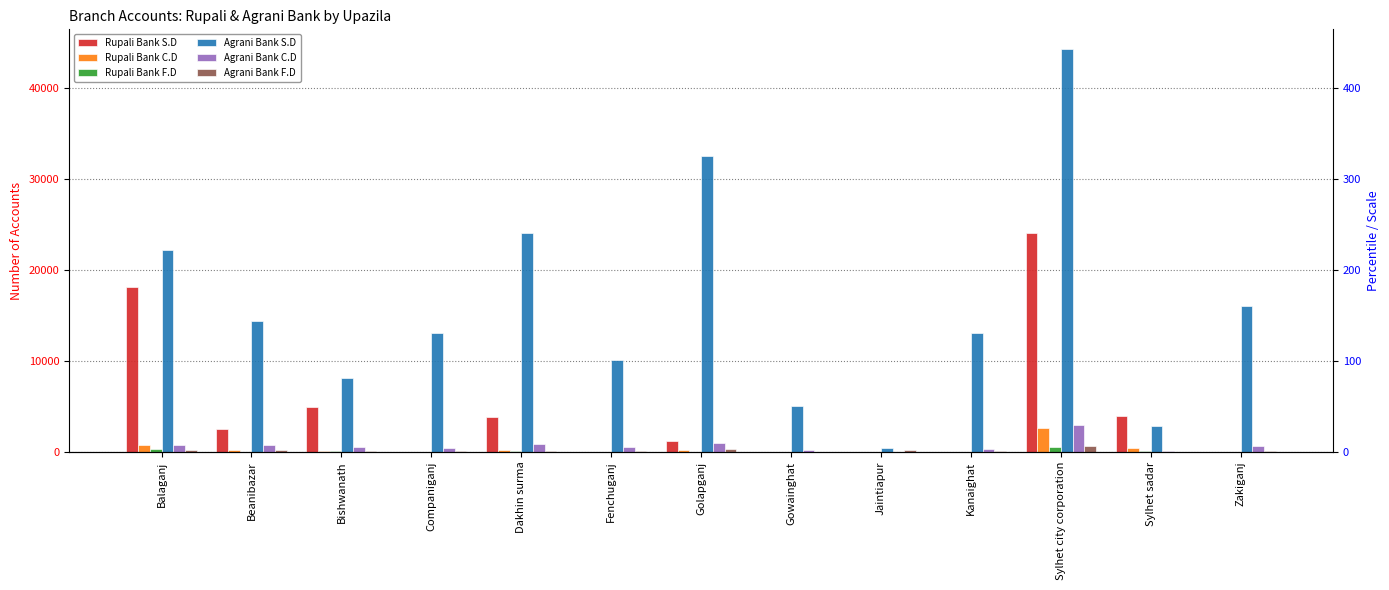

Reading left to right, list all the values displayed in this chart.

Rupali Bank S.D: 18140	2500	4976	0	3878	0	1213	0	0	0	24069	3902	0
Rupali Bank C.D: 780	172	67	0	155	0	163	0	0	0	2599	427	0
Rupali Bank F.D: 320	25	54	0	103	0	35	0	0	0	493	55	0
Agrani Bank S.D: 22176	14438	8121	13024	24077	10093	32537	5070	393	13063	44227	2890	15998
Agrani Bank C.D: 750	736	519	380	903	556	931	210	2	357	2915	123	670
Agrani Bank F.D: 198	190	125	121	106	105	297	15	167	102	595	33	137